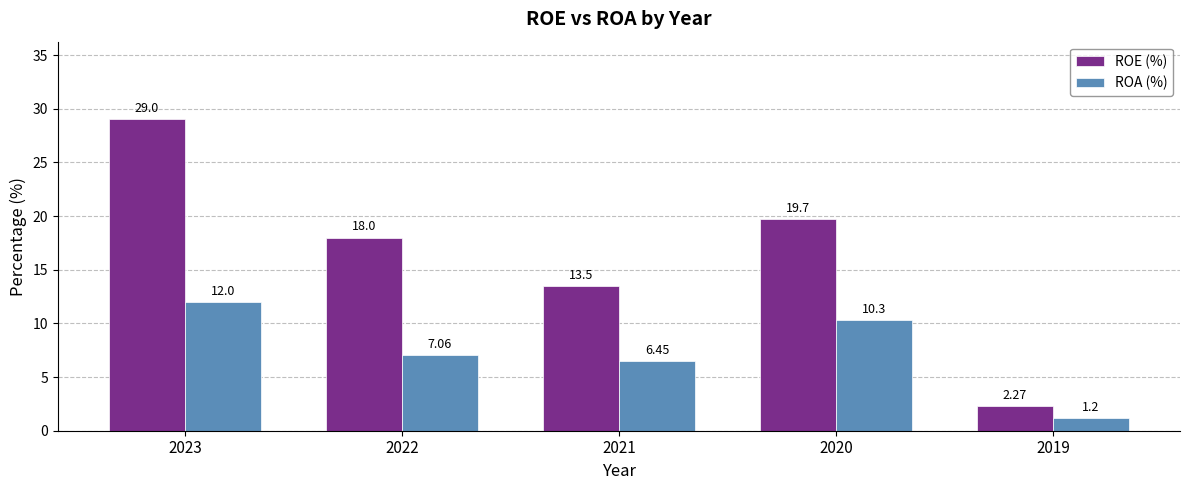

What is the sum of the ROE (%) values at 2023 and 2022?

47.0